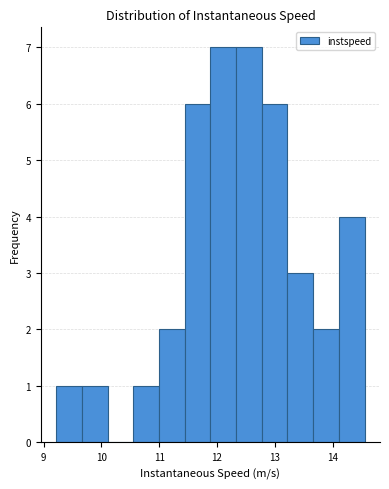

How tall is the bar that spans 13.2 to 13.7 on the x-axis? Neither the bar edges nor the heights are printed on the chart, so give them approximately, as read against the axes.

3